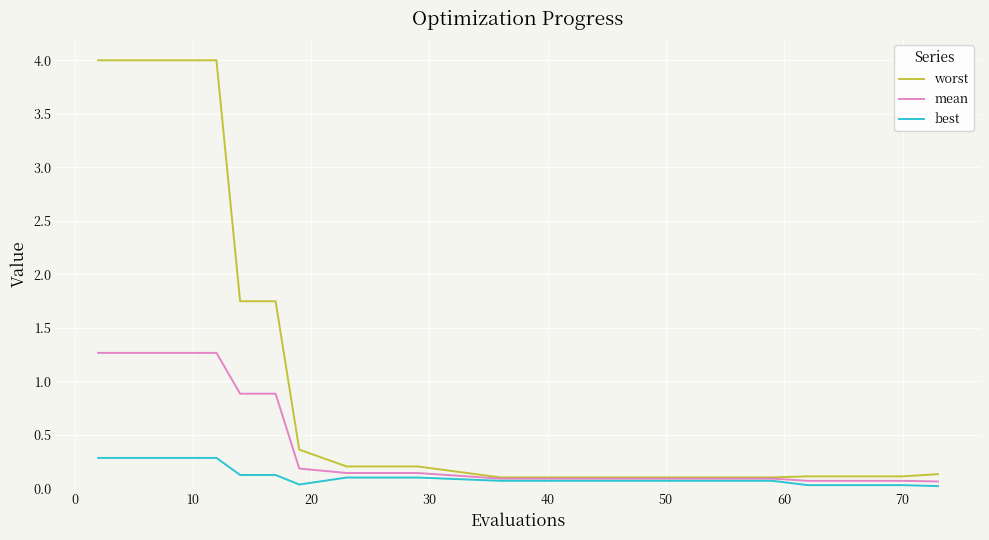

List the series in order of their peak value, lowest first.

best, mean, worst